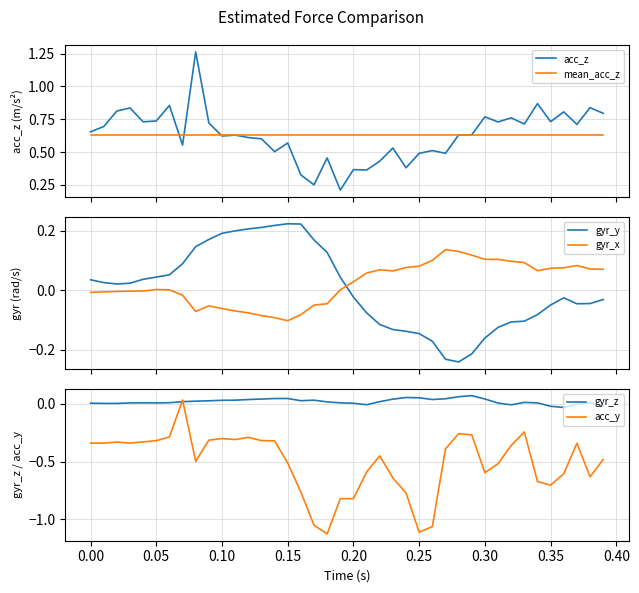

Does the chart have visible grid lines?

Yes